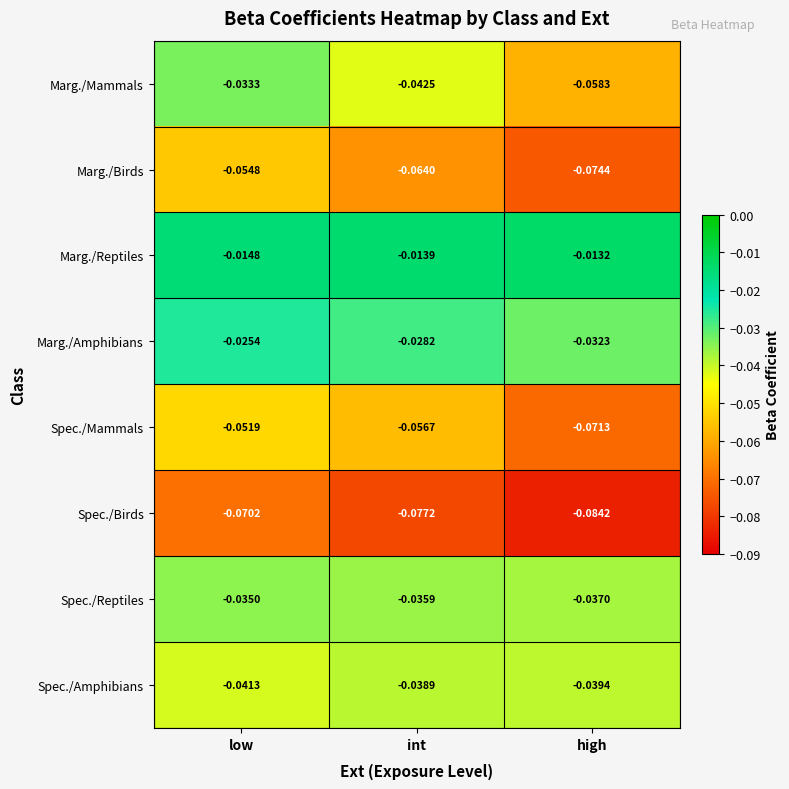

Which category has the lowest value across all series?

high